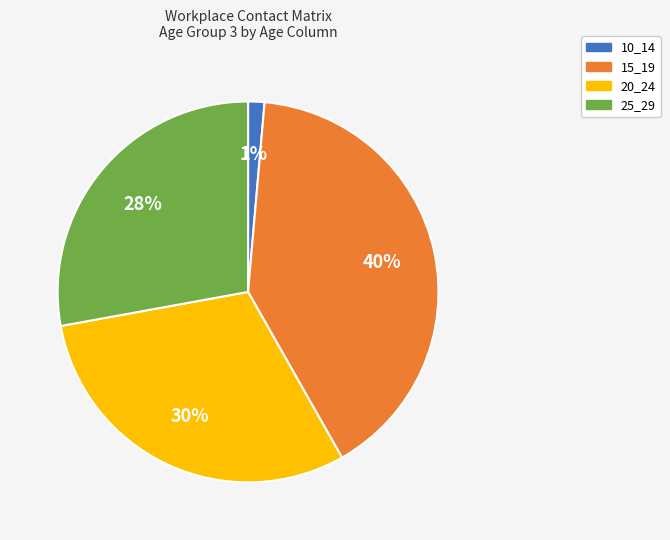

Combined, do 25_29 and 15_19 account for over 50%?

Yes